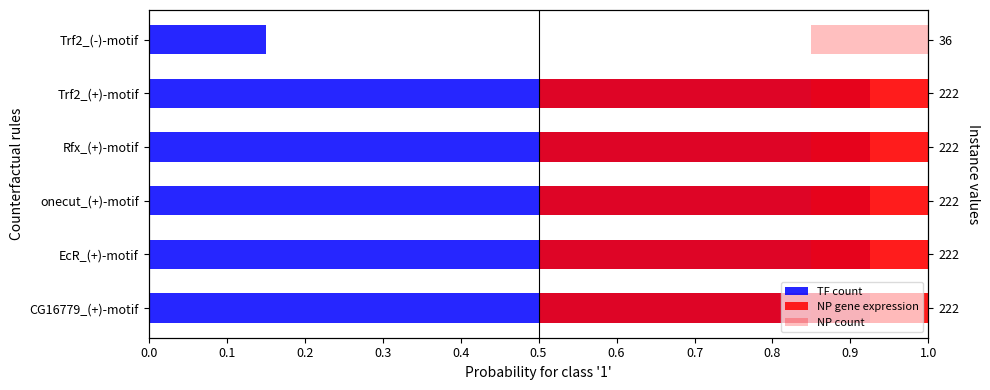

What is the value of the NP count bar at the 4th from the left?

0.6